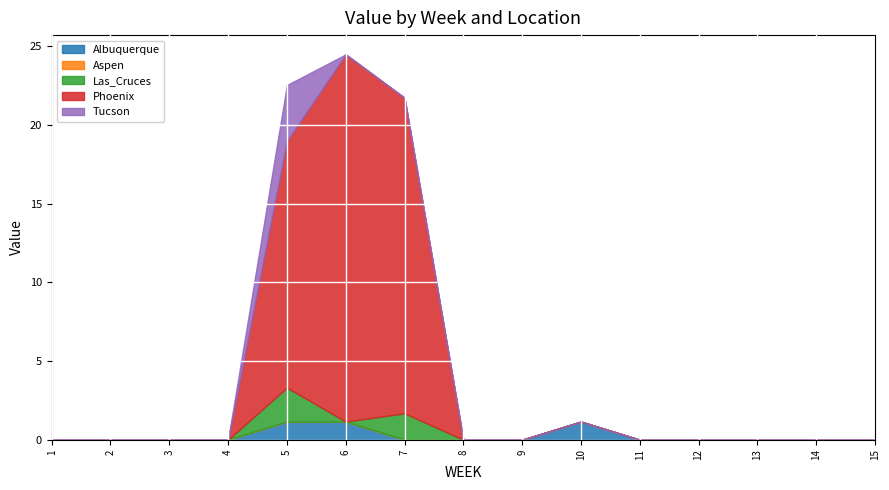

How many series are shown in this chart?

5